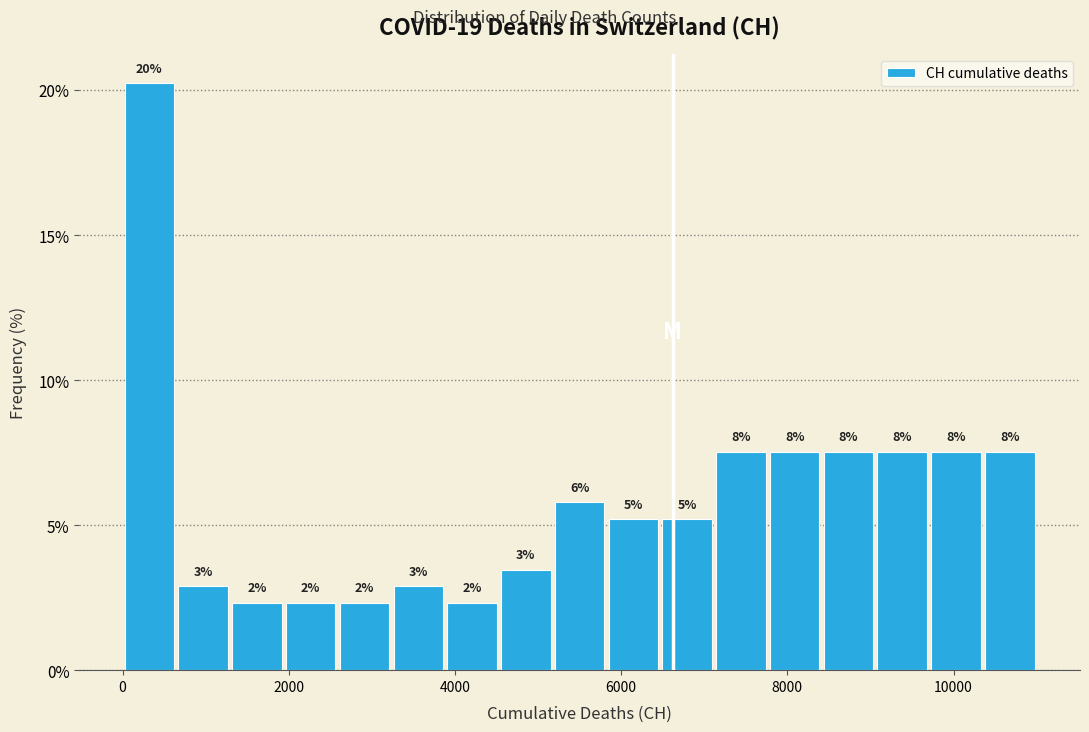

Around what value on the x-axis is the tallest bar? Give the approximate position of its centre, as read against the axis.

400